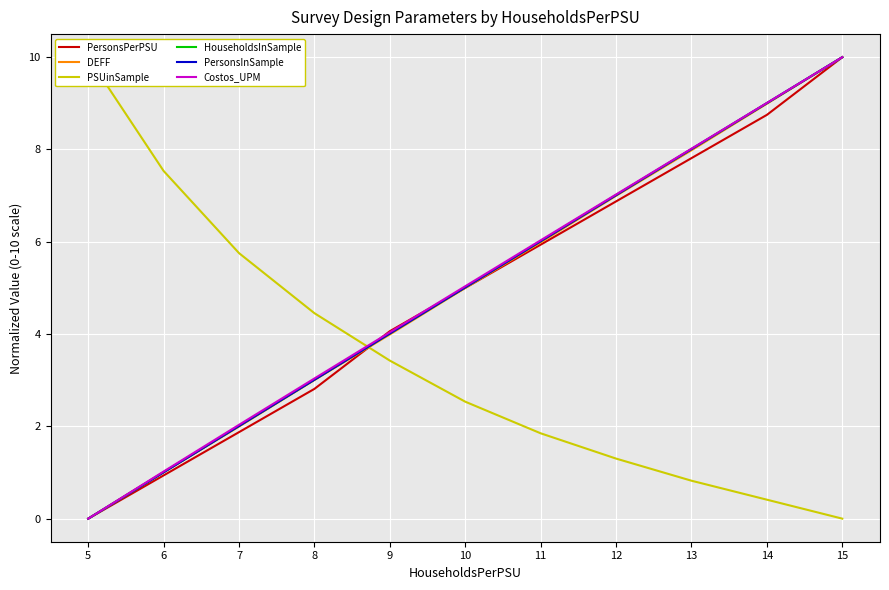

What is the sum of all PSUinSample values?

38.1